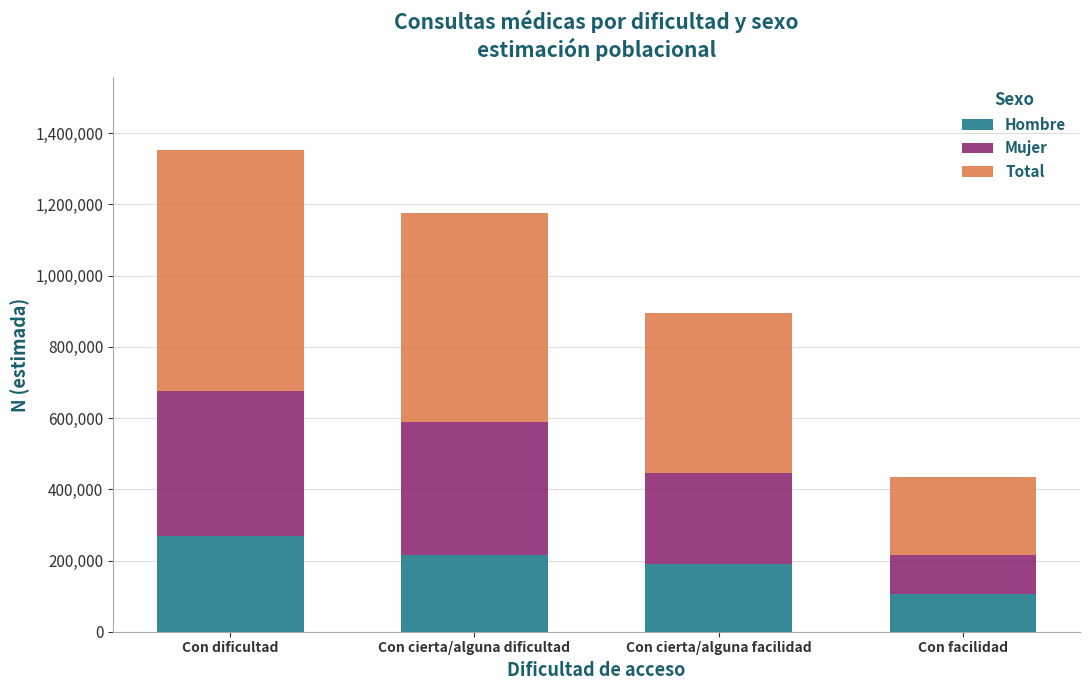

What value does the Hombre series have at Con dificultad?

267957